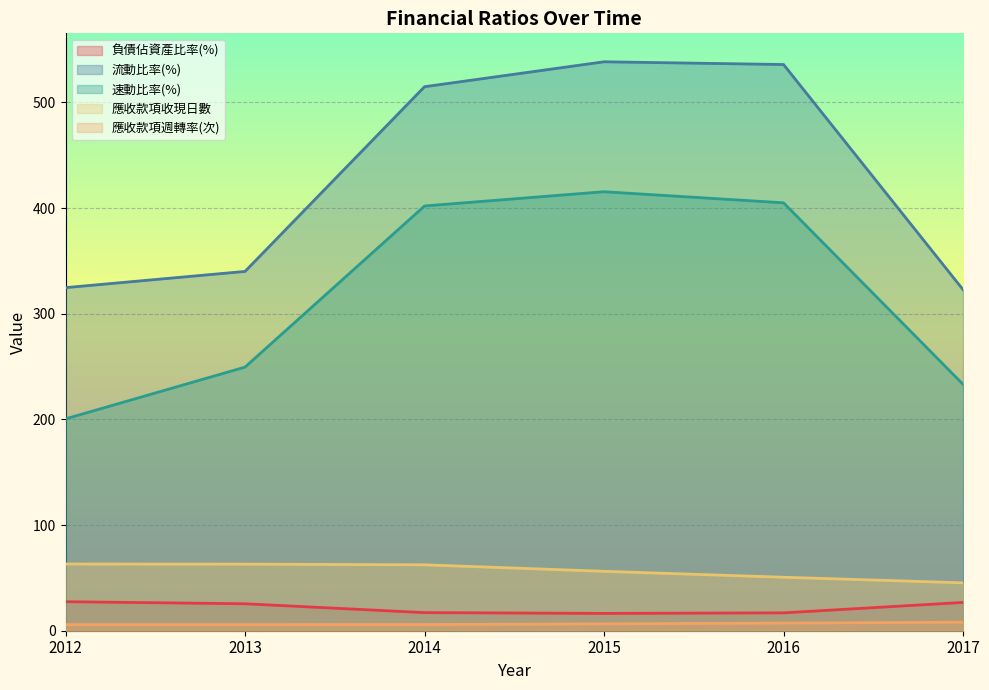

Is it true that 速動比率(%) equals 405.0 at 2016?

True